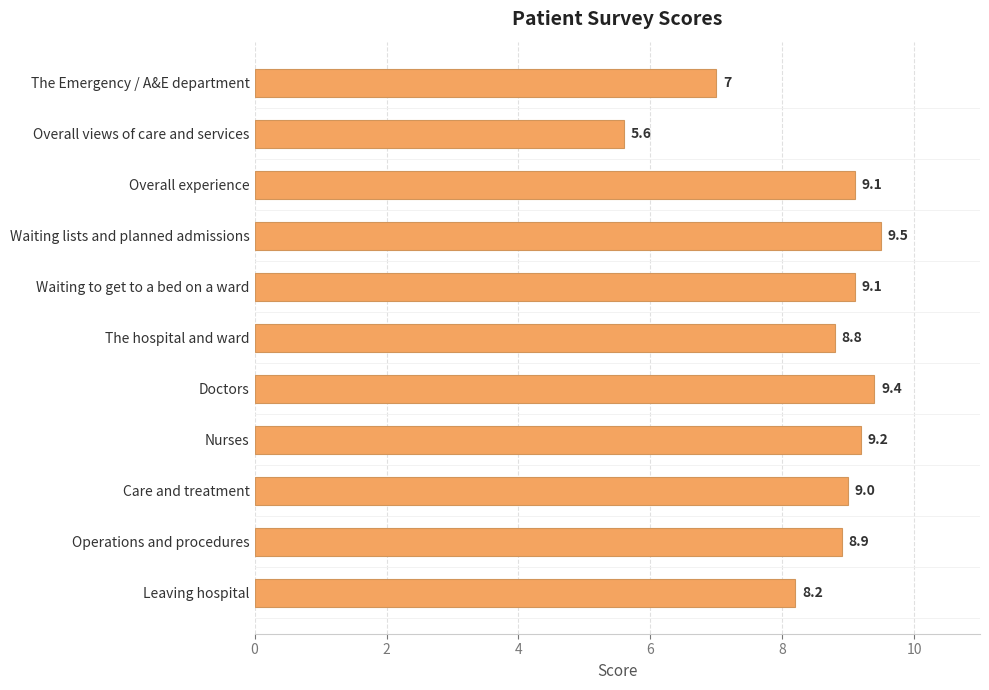

Reading bottom to top, what are all the values shown in this chart?

8.2	8.9	9.0	9.2	9.4	8.8	9.1	9.5	9.1	5.6	7.0